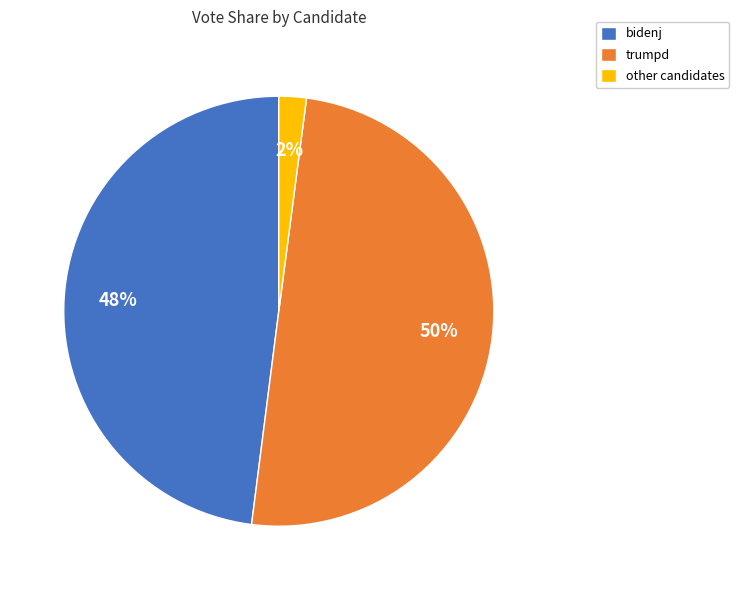

Rank the categories by value from lowest to highest.

other candidates, bidenj, trumpd